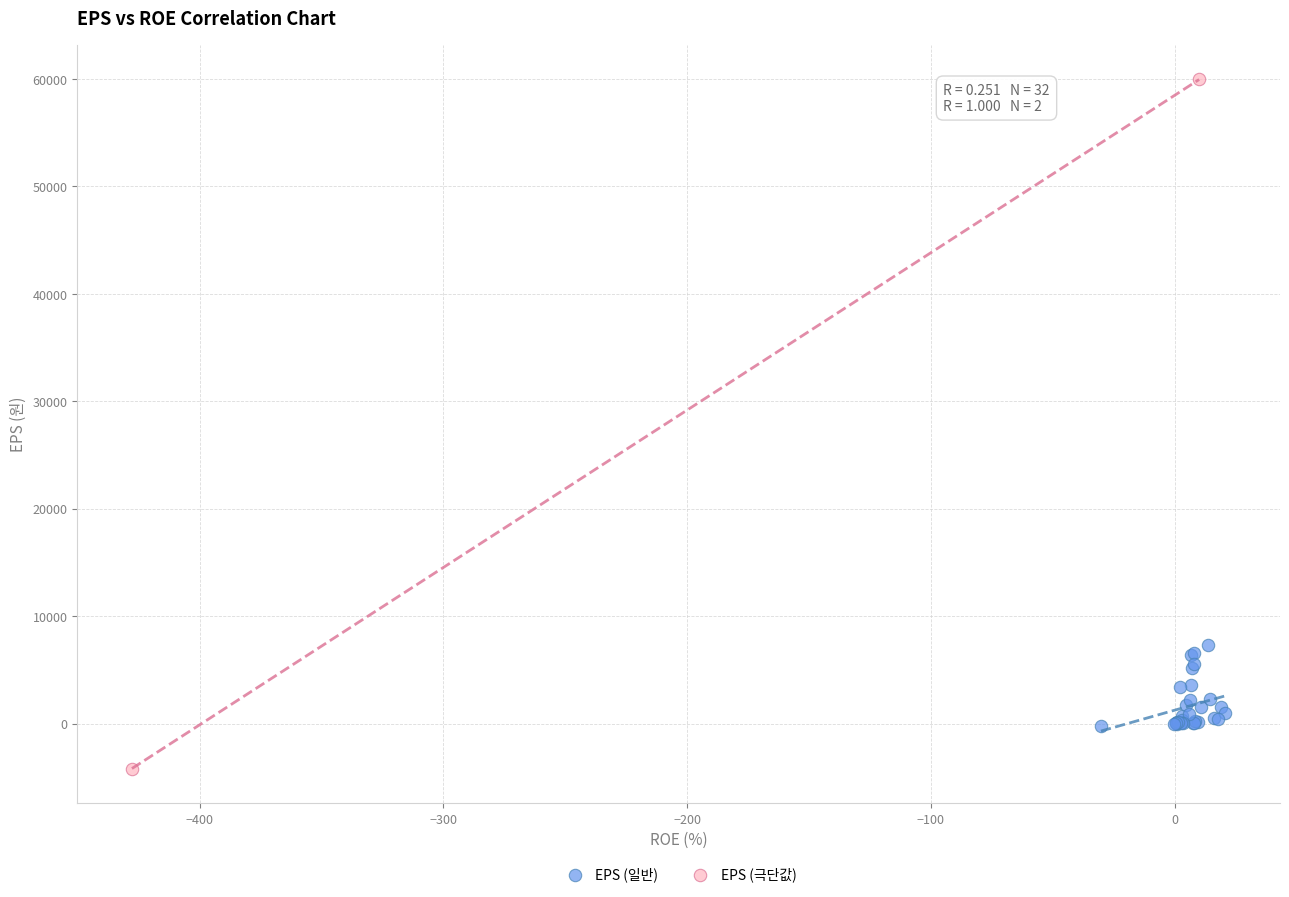

What are all the series names shown in the legend?

EPS (일반), EPS (극단값)